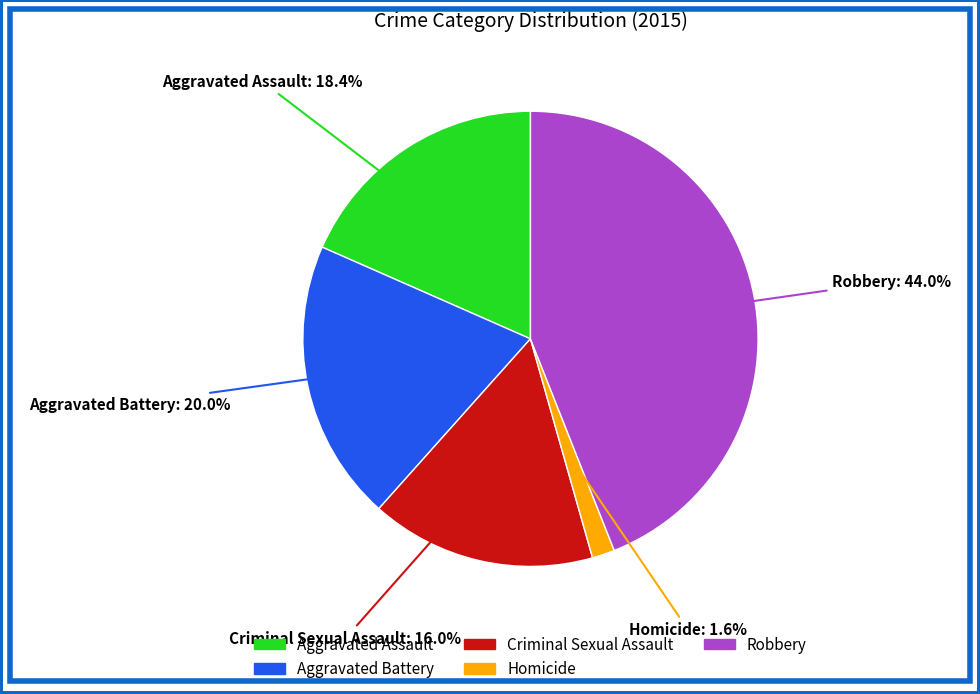

Does Aggravated Assault represent more than half of the total?

No